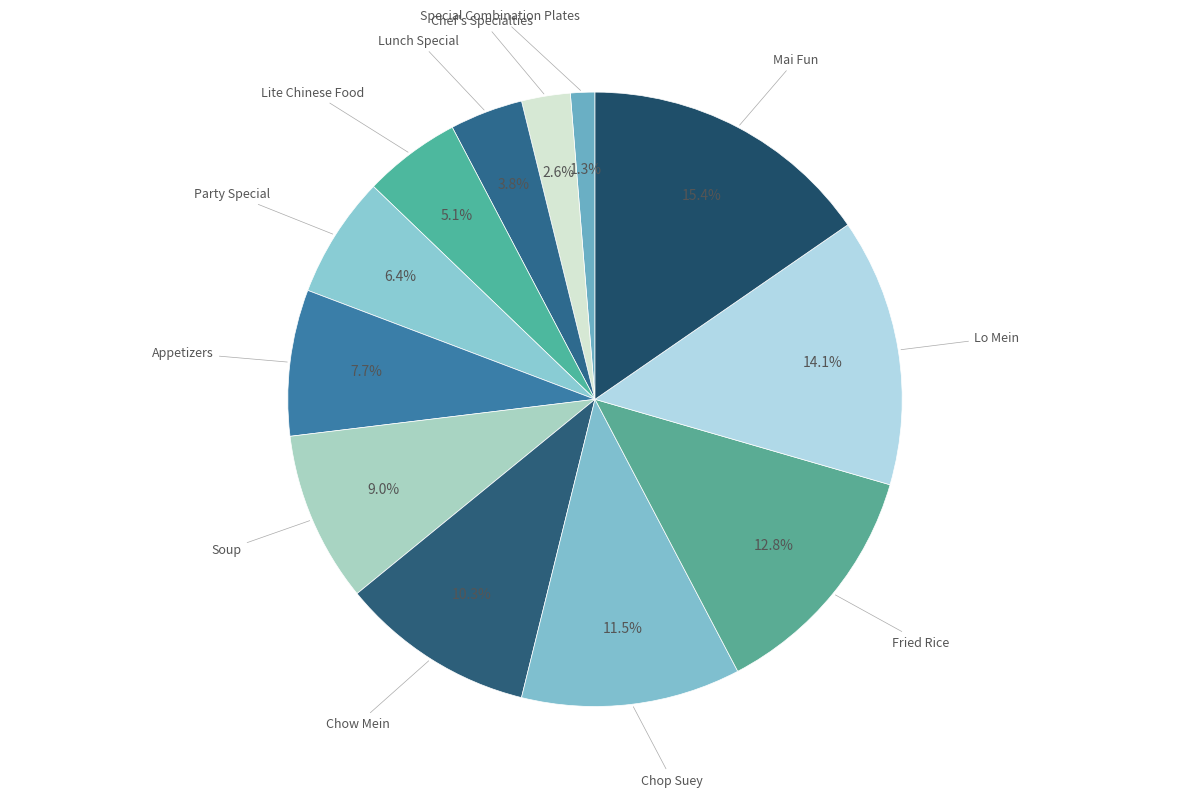

What is the ratio of the value at Lite Chinese Food to the value at Chow Mein?

0.5